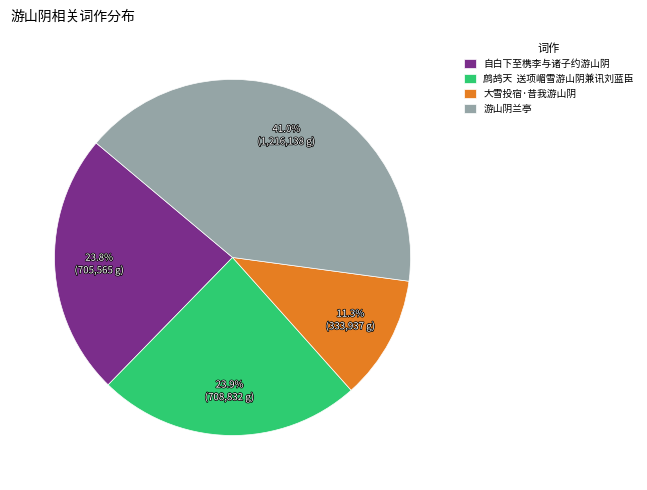

To the nearest percent, what portion does 自白下至槜李与诸子约游山阴 represent?

24%